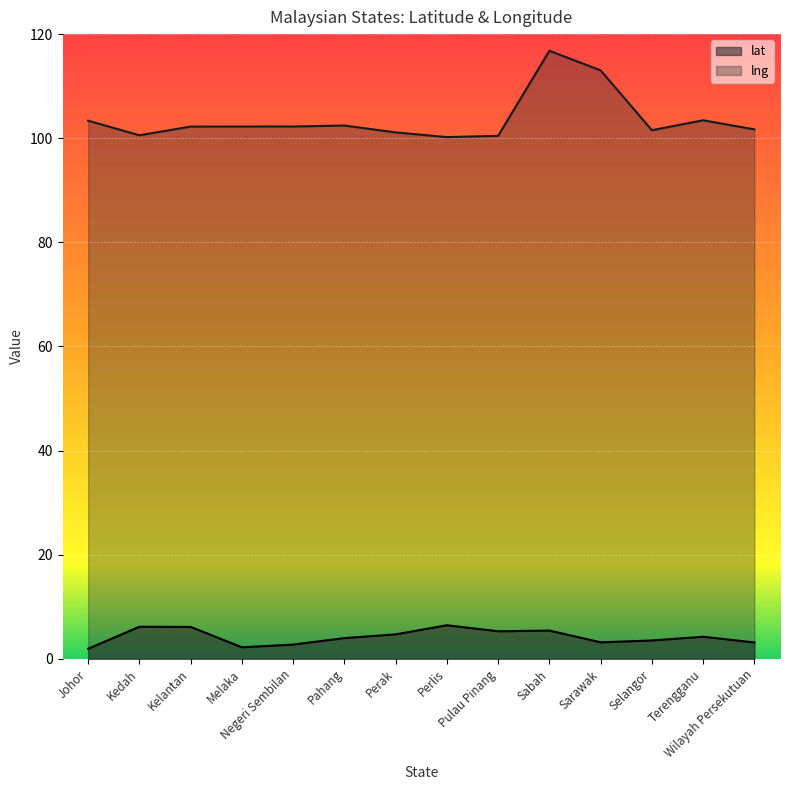

Rank the series by their average value, from highest to lowest.

lng, lat